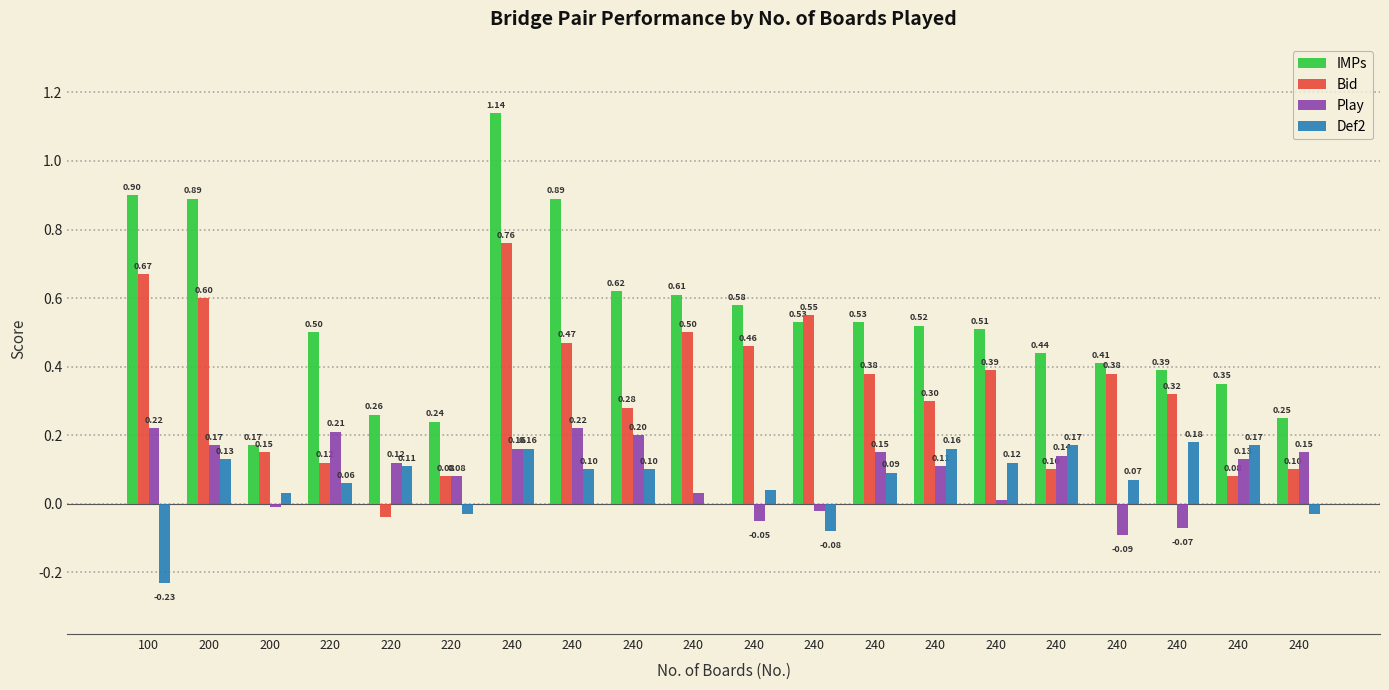

What is the smallest value displayed?

-0.2